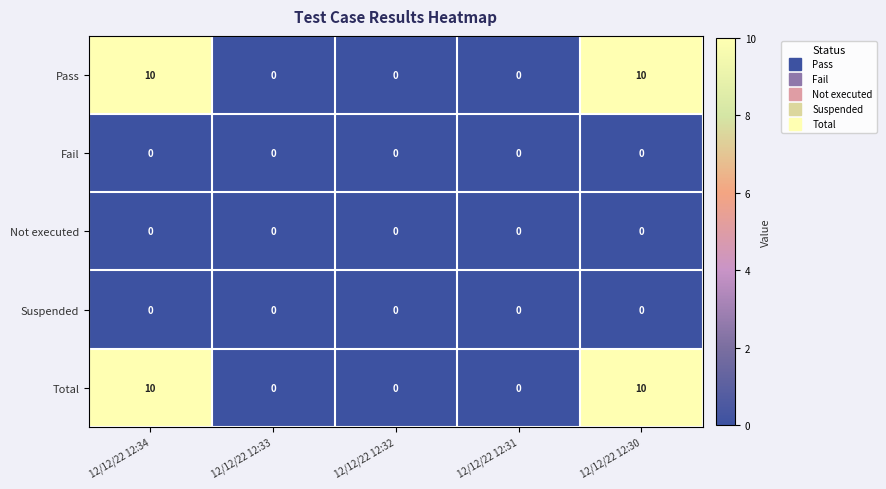

What is the total value across all series at 12/12/22 12:34?

20